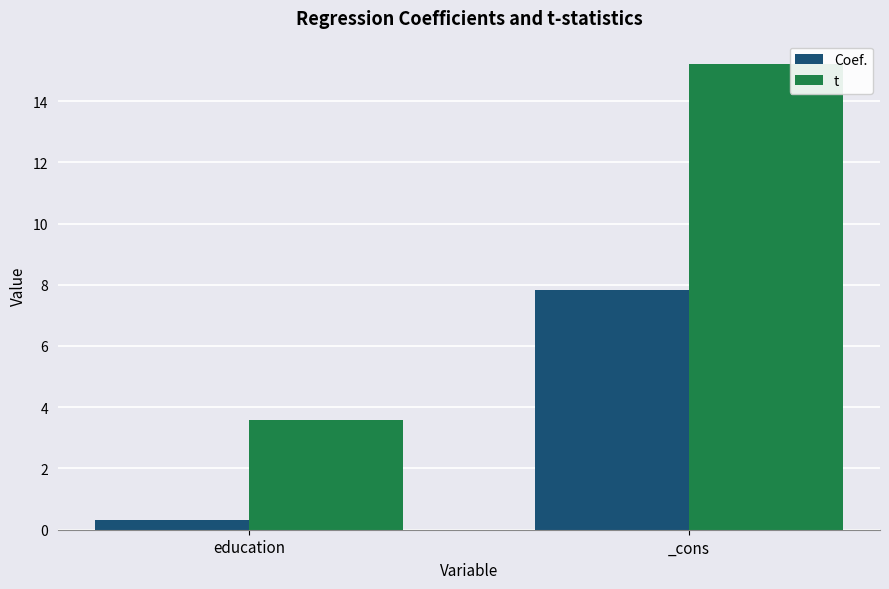

How many values in the t series are below 15?

1